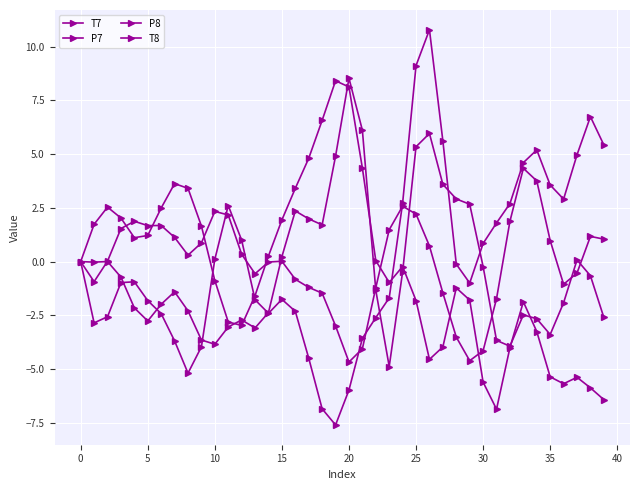

What is the average value of the T7 series?

-0.3